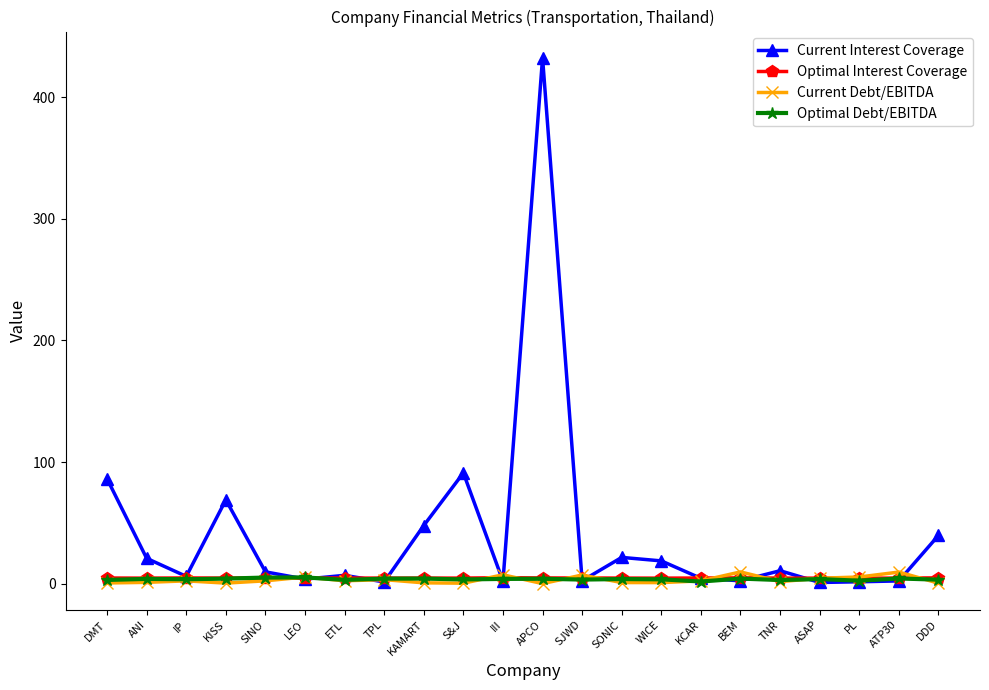

Does the chart display data point markers on the line(s)?

Yes